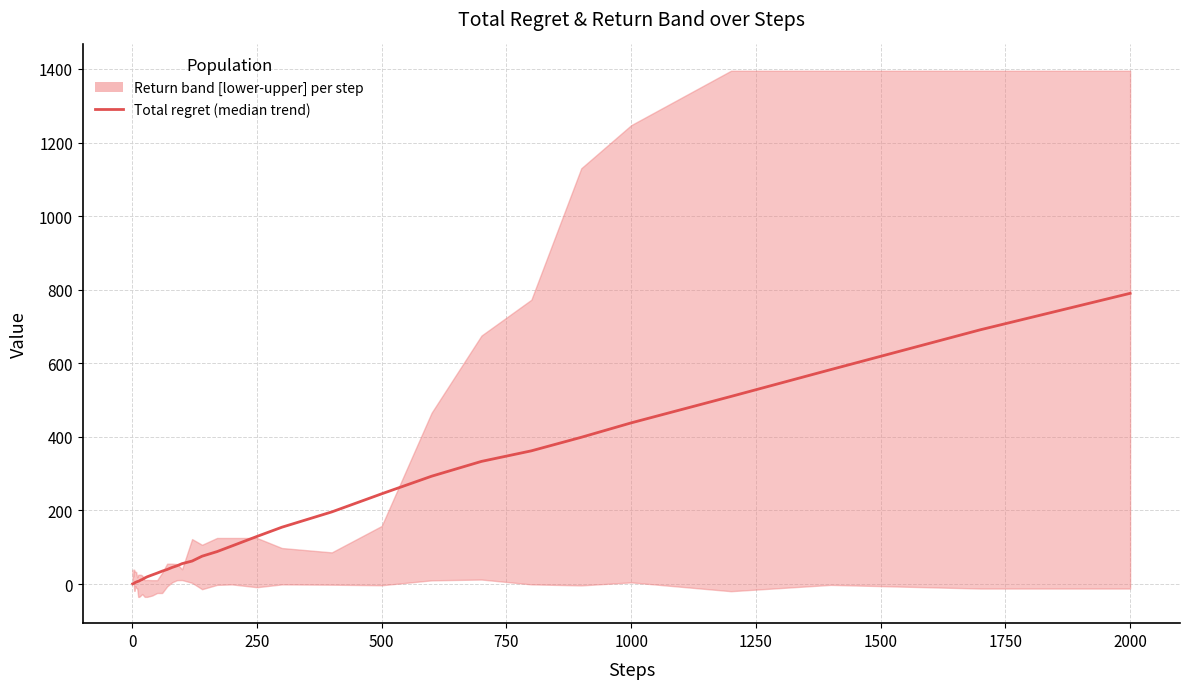

What is the sum of all values?

5845.8